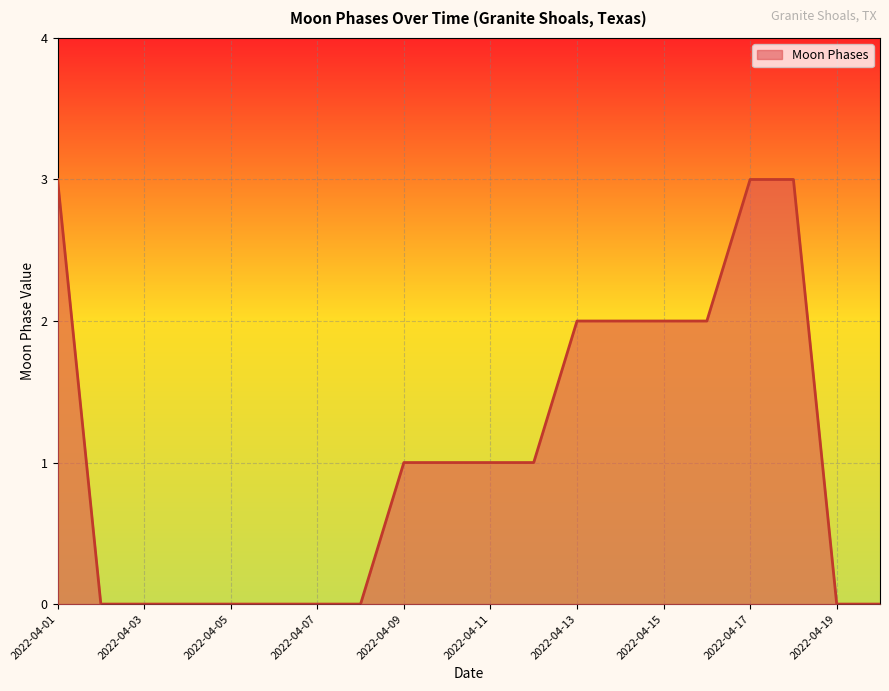

How many lines are shown in the chart?

1